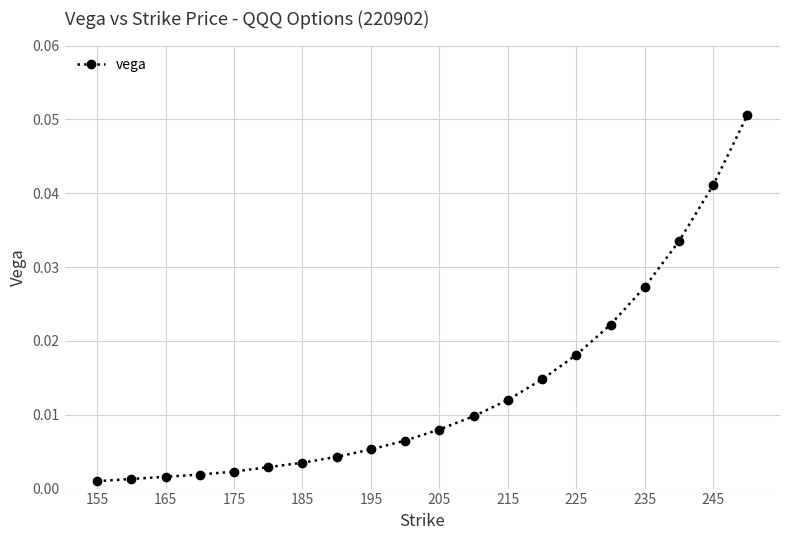

True or false: there are more than 1 points higher than both neighbors.

False